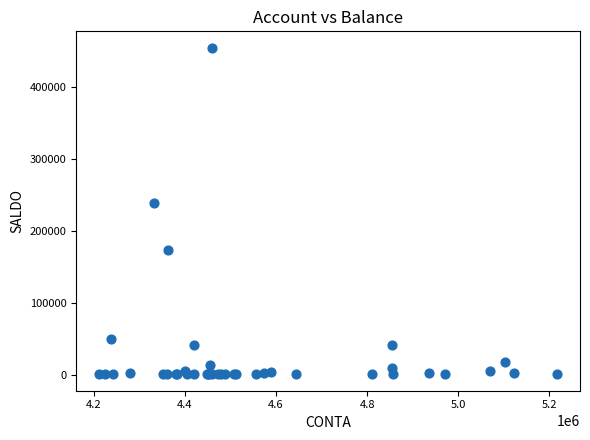

What Y value in the scatter plot is closest to 227498?

238656.2